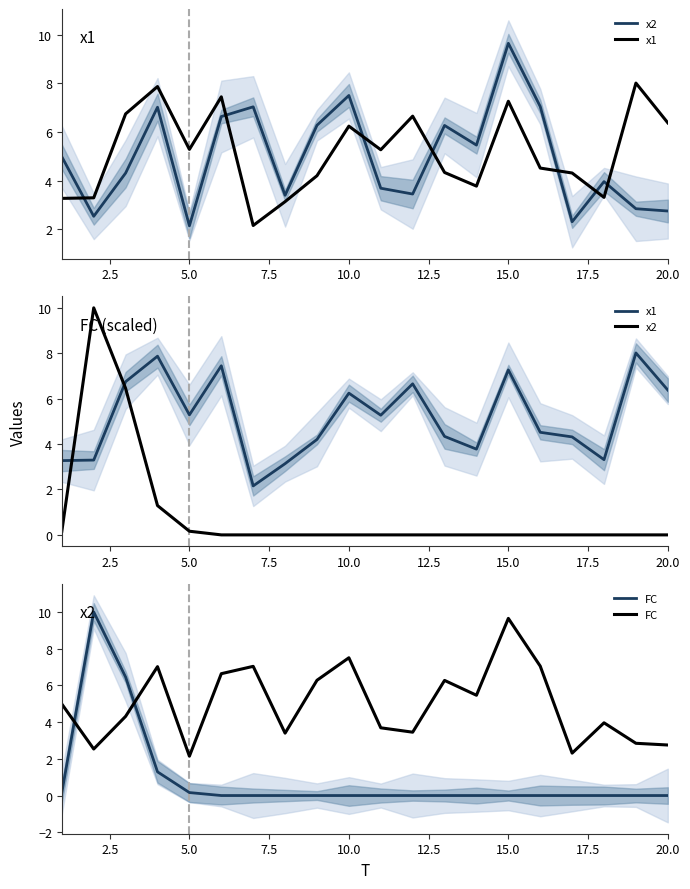

Which series has the largest total across all categories?

x1